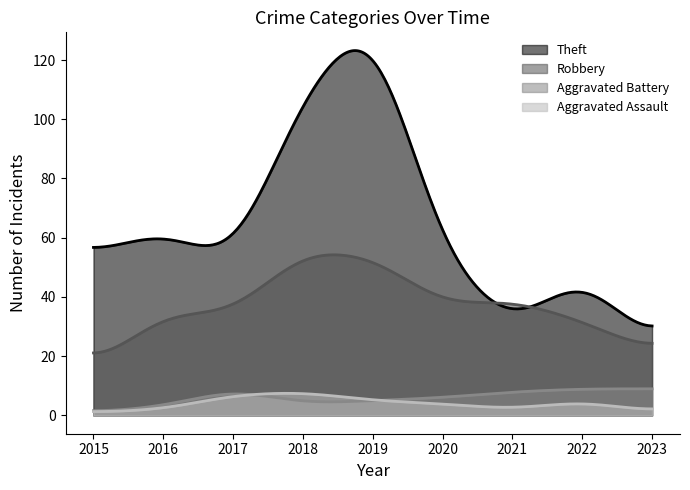

At which category does Aggravated Assault reach its first local peak?

2018